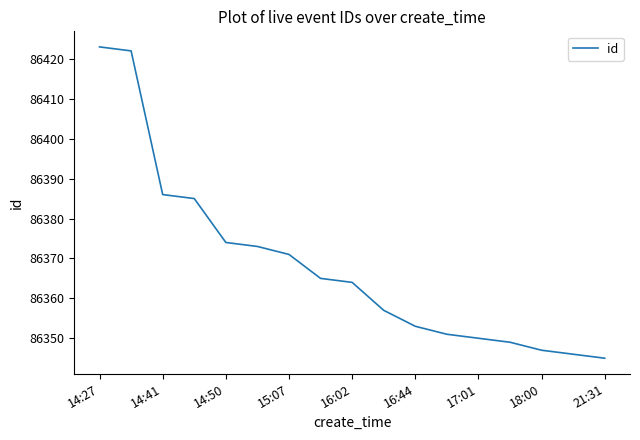

What is the smallest value displayed?

86345